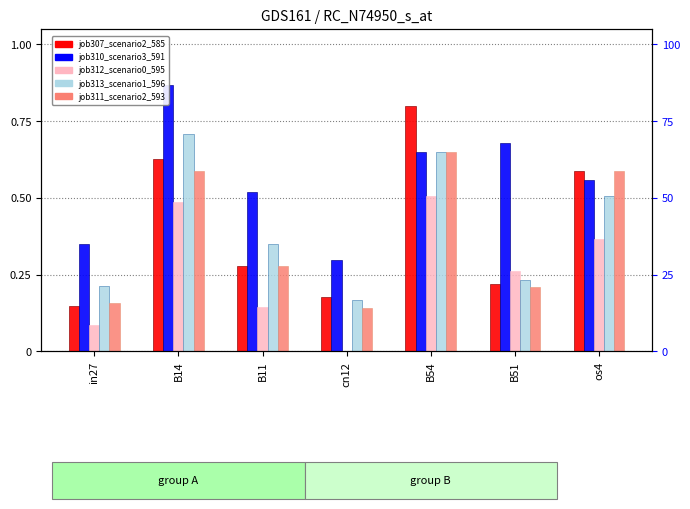

What is the average value of the job310_scenario3_591 series?

0.6